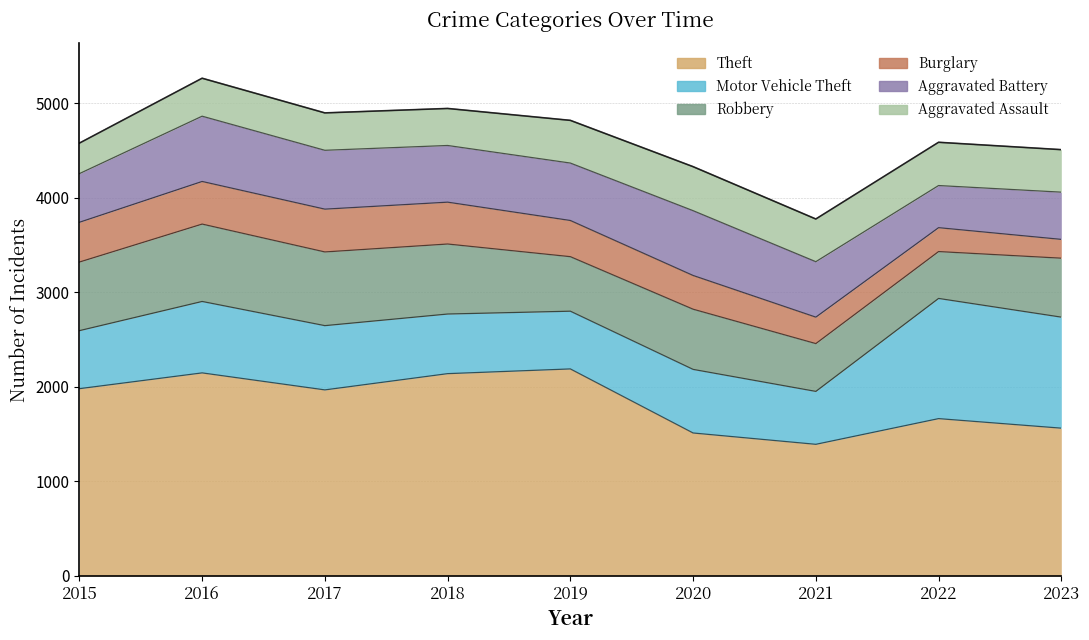

At which category is the sum across all series the highest?

2016